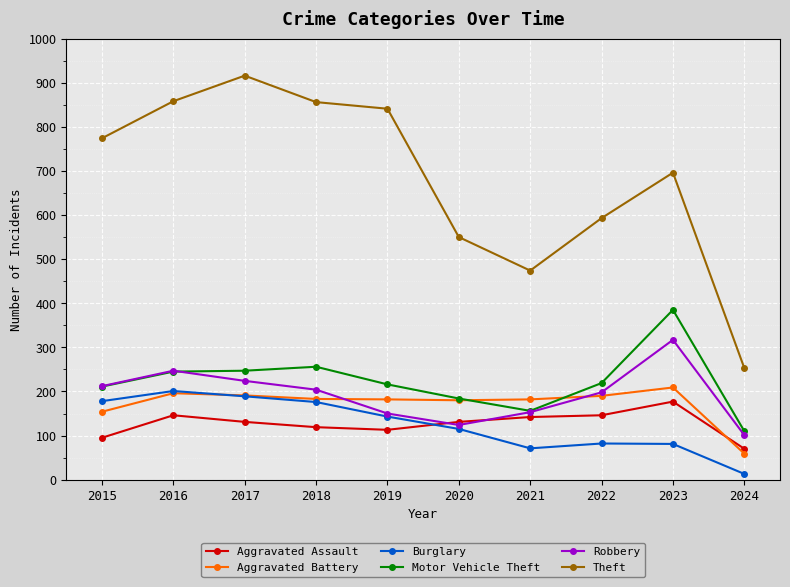

How many lines are shown in the chart?

6